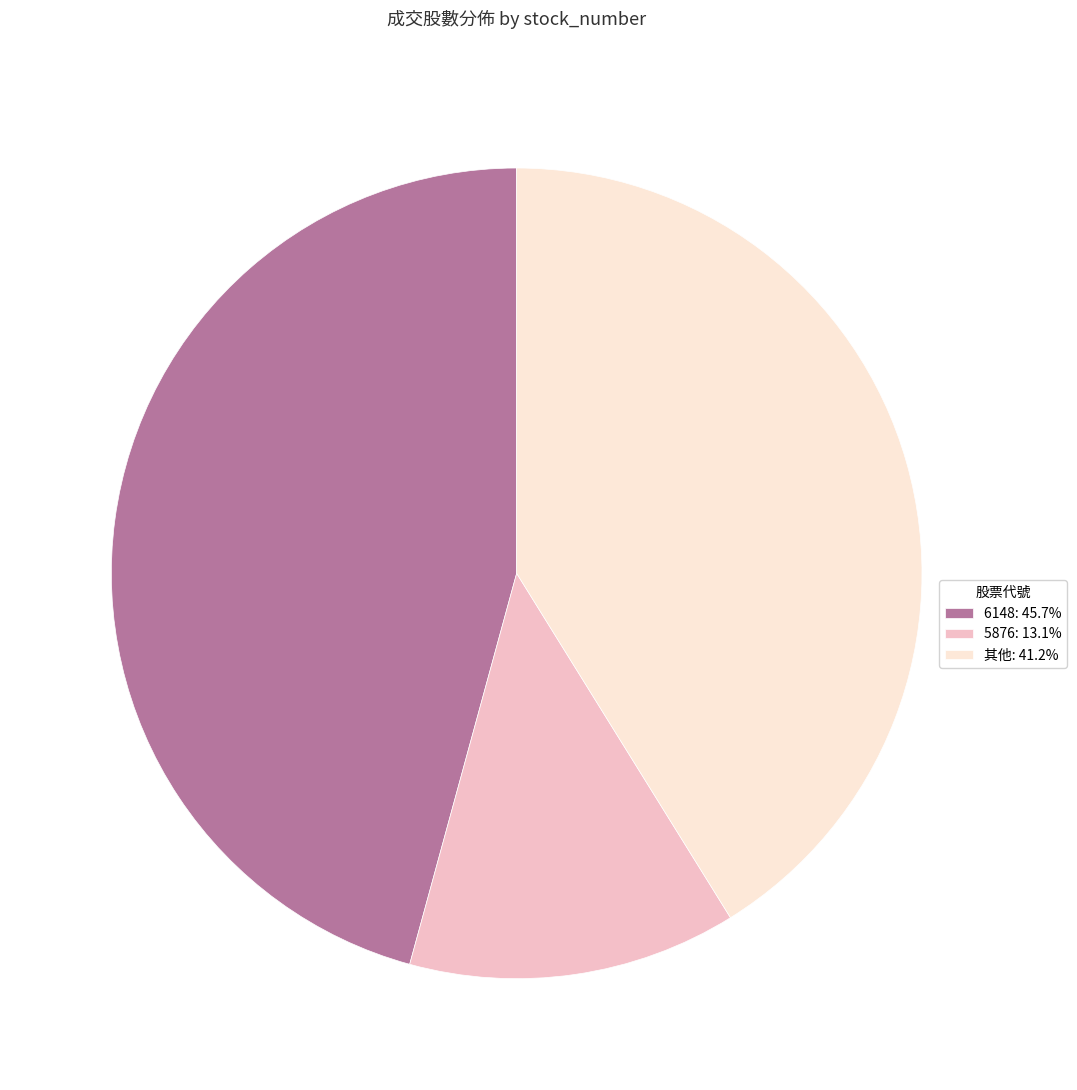

Is 5876: 13.1% the majority of the pie?

No